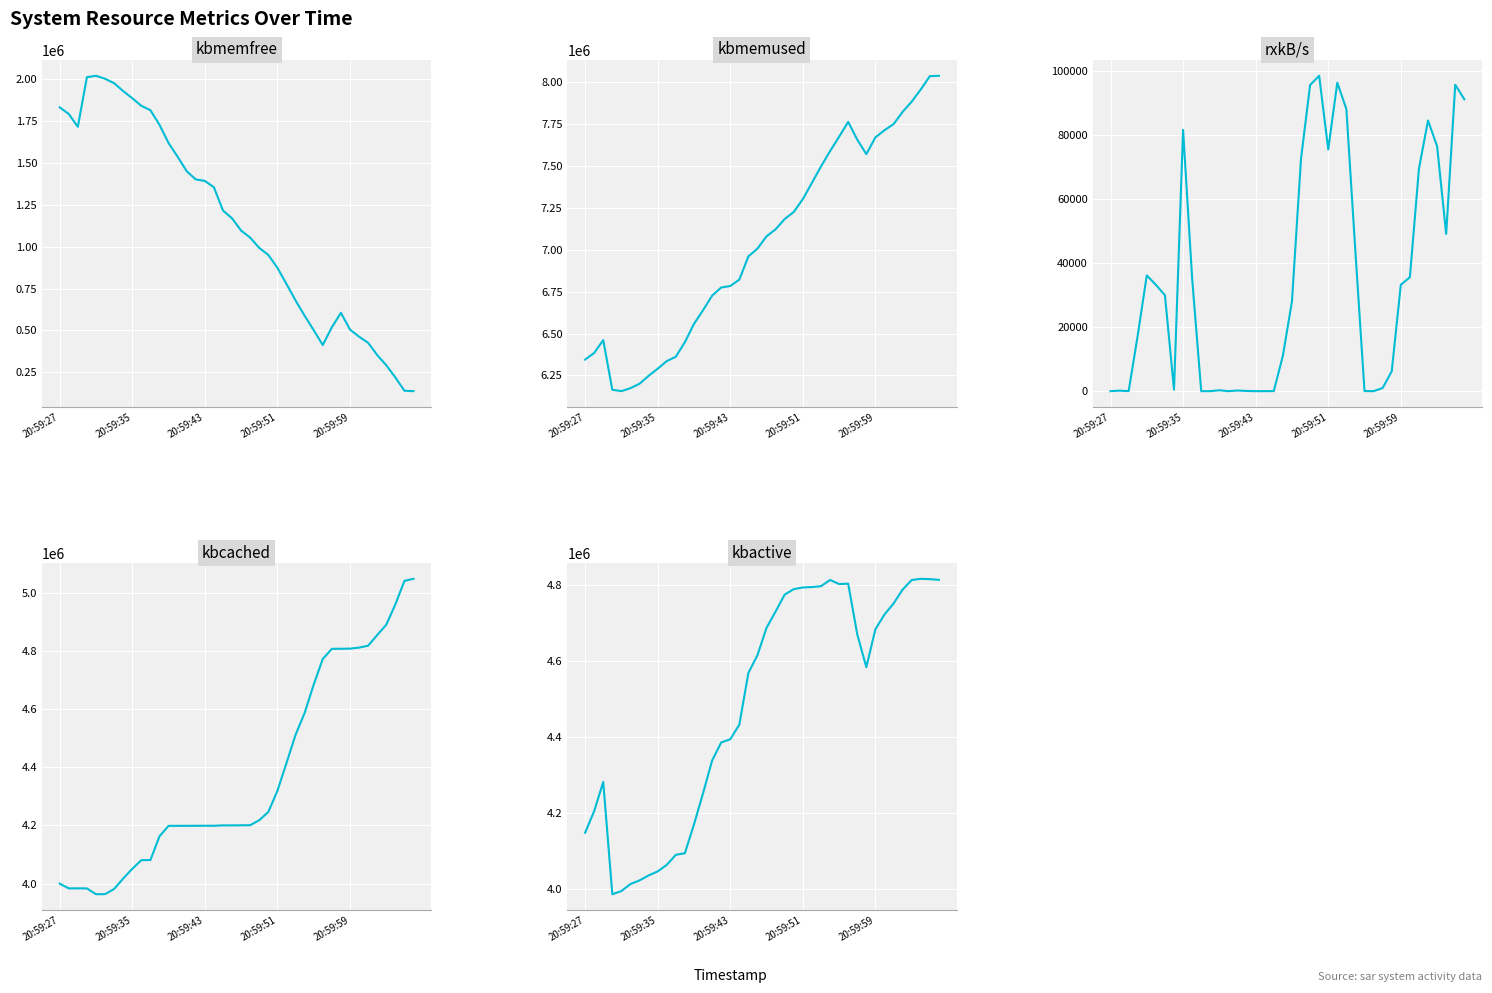

The kbcached series shows 4200208.0 at 18. True or false?

True